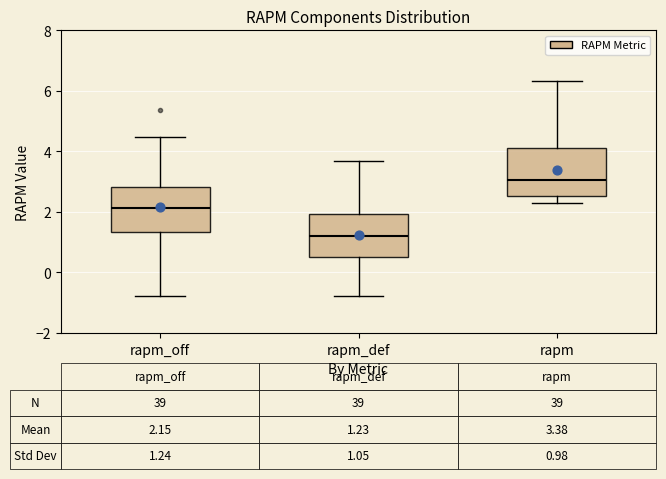

Which box has the lowest median line?

rapm_def